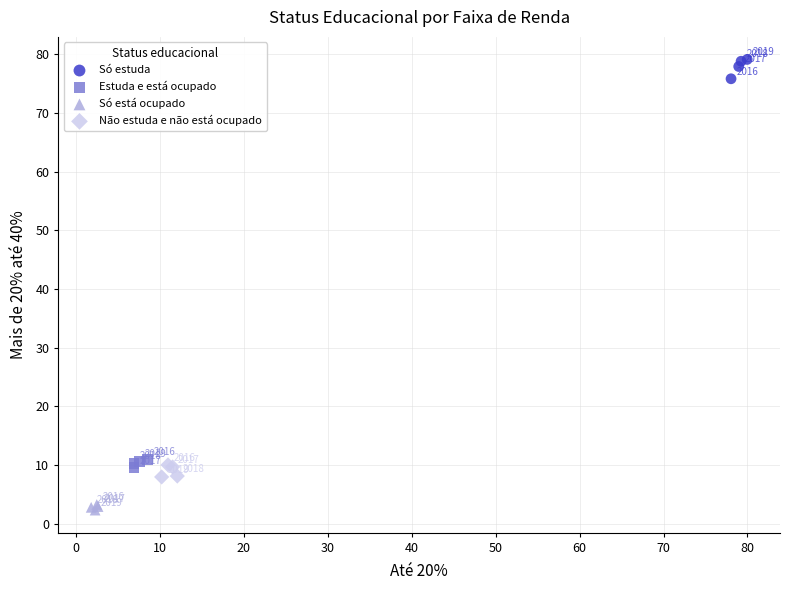

Which series reaches the maximum Y coordinate?

Só estuda